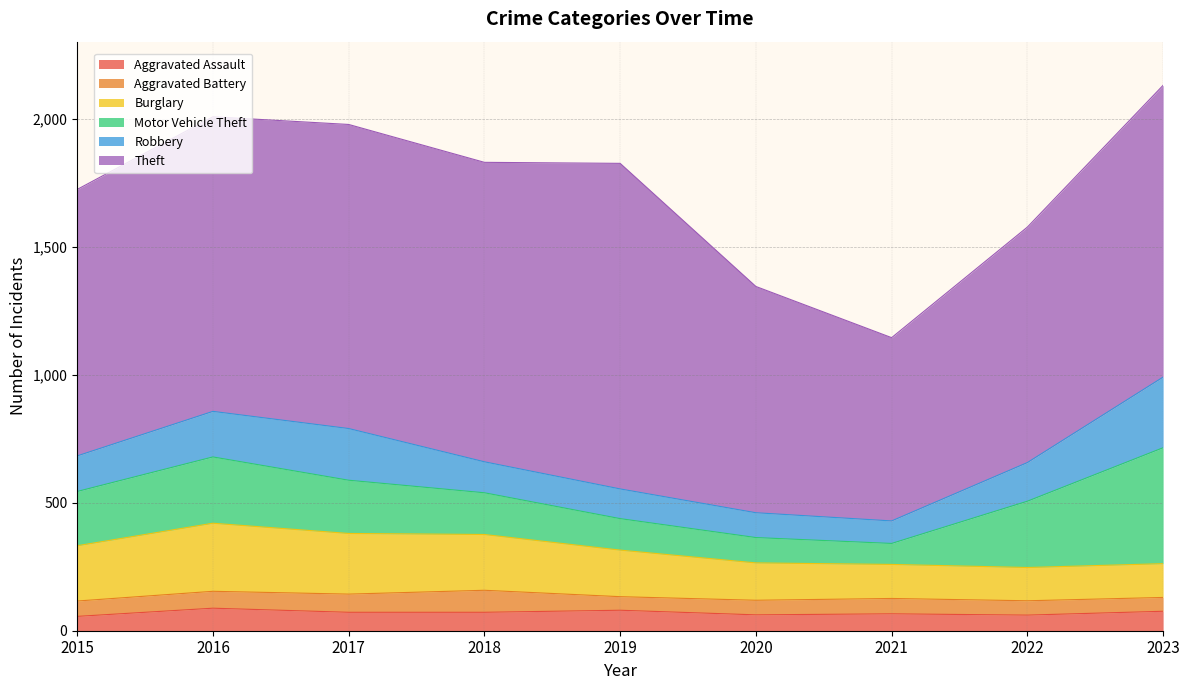

The Aggravated Assault series shows 89 at 2020. True or false?

False